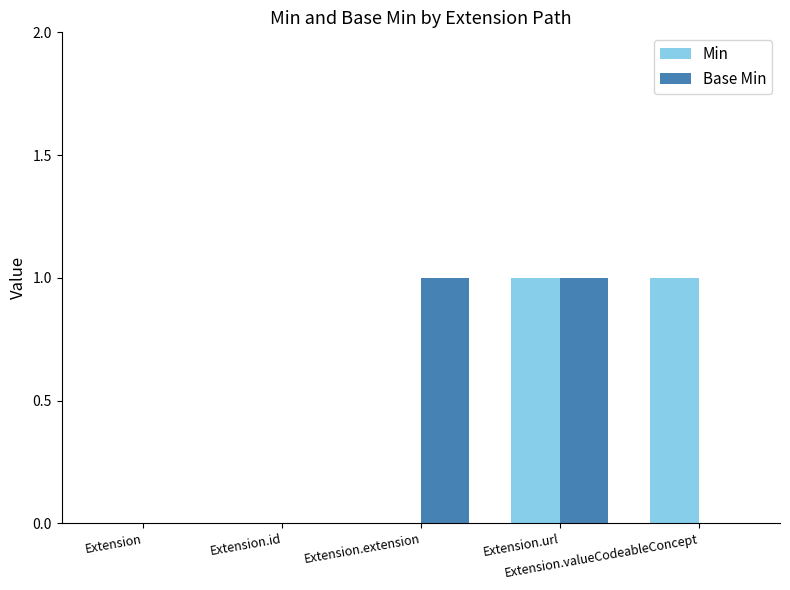

True or false: Min has a value of -1 at Extension.extension.

False